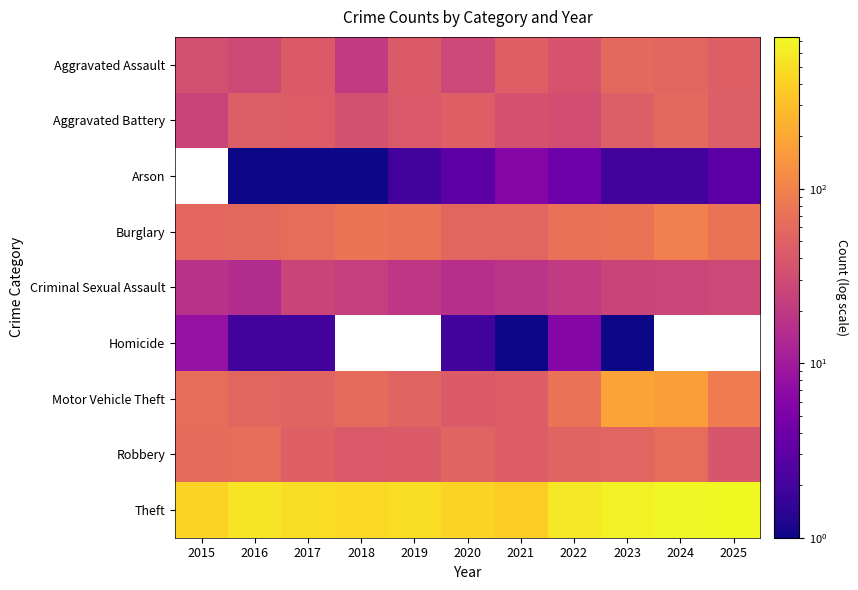

What is the sum of all Motor Vehicle Theft values?

889.0